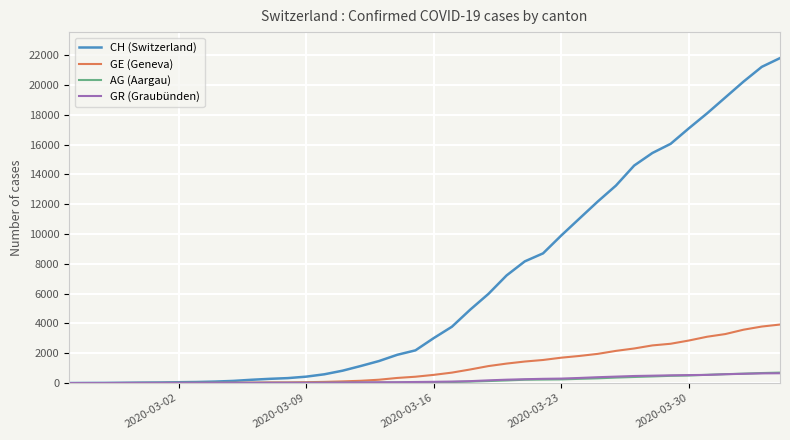

What is the maximum value for GE (Geneva)?

3928